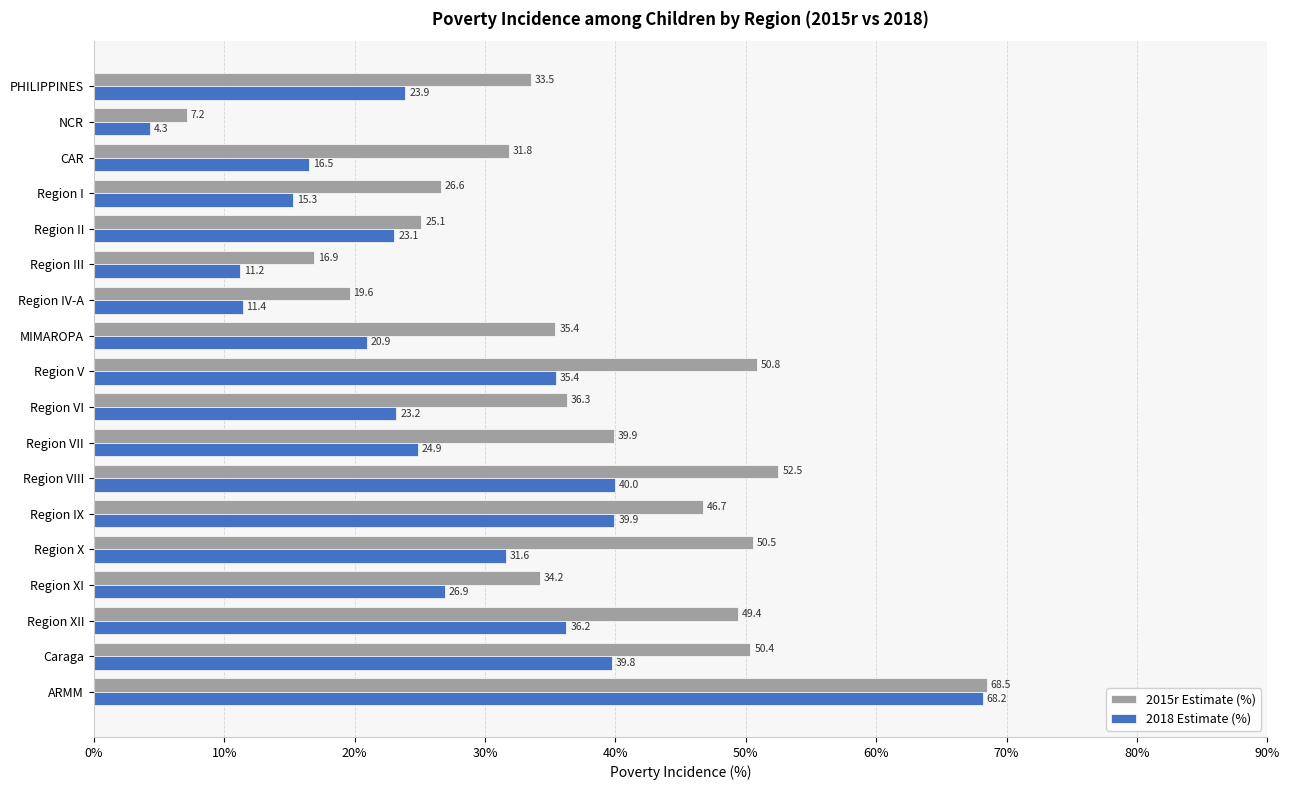

Which series has the largest range (max minus min)?

2018 Estimate (%)